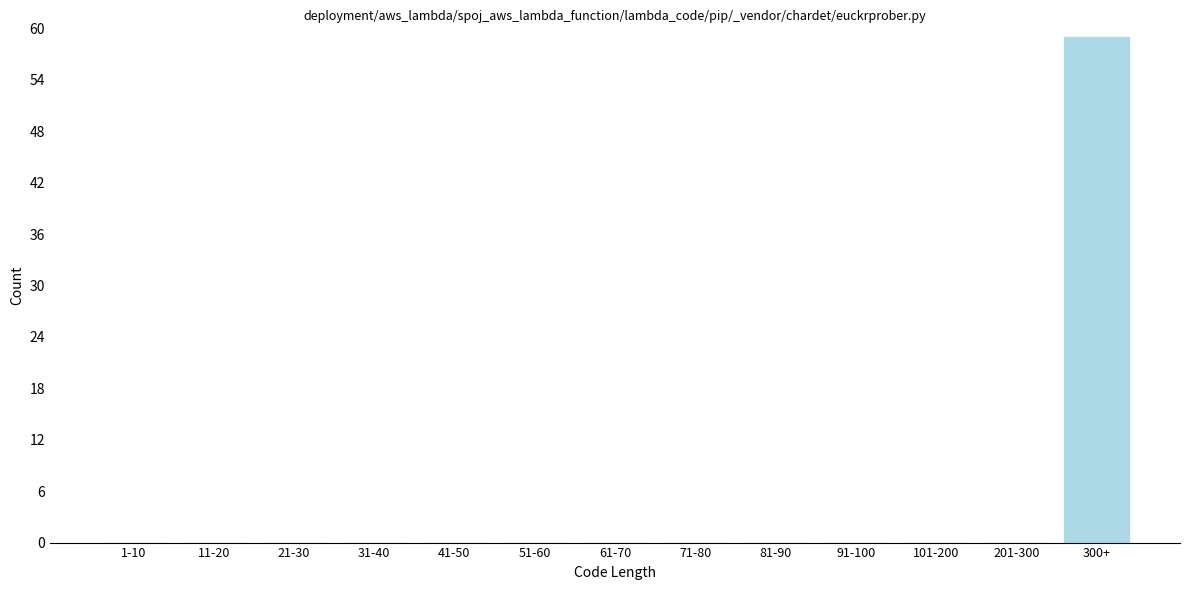

Reading right to left, what are all the values shown in this chart?

300+=59	201-300=0	101-200=0	91-100=0	81-90=0	71-80=0	61-70=0	51-60=0	41-50=0	31-40=0	21-30=0	11-20=0	1-10=0